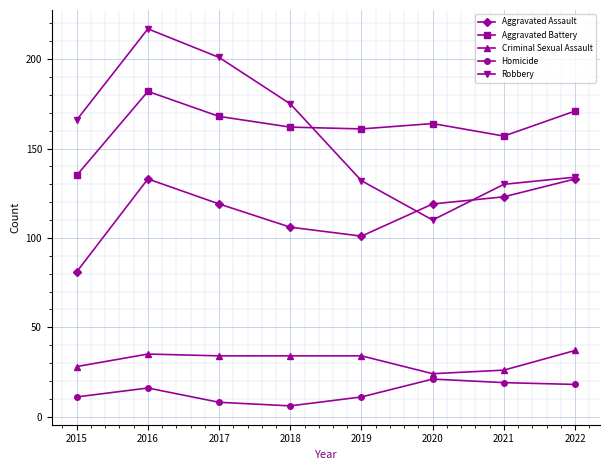

What is the greatest value displayed?

217